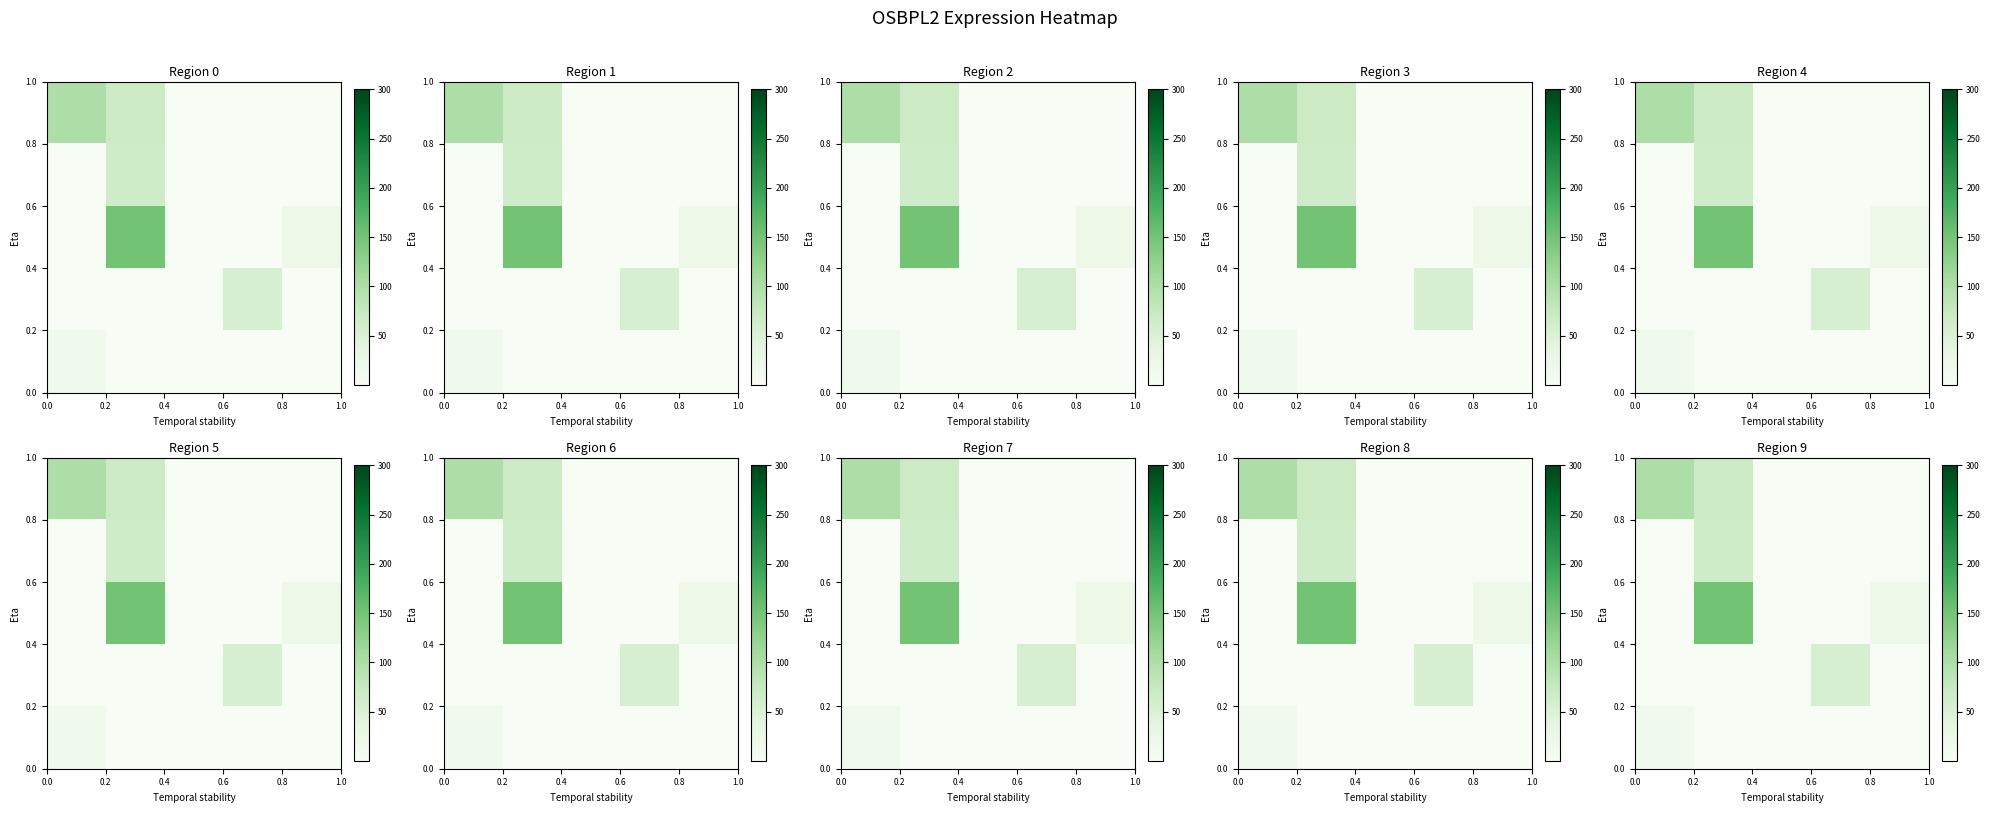

Reading right to left, list all the values displayed in this chart.

row_0: 0.0	0.0	0.0	68.8	99.7
row_1: 0.0	0.0	0.0	64.8	0.0
row_2: 20.1	0.0	0.0	150.0	0.0
row_3: 0.0	55.4	0.0	0.0	0.0
row_4: 0.0	0.0	0.0	0.0	16.4